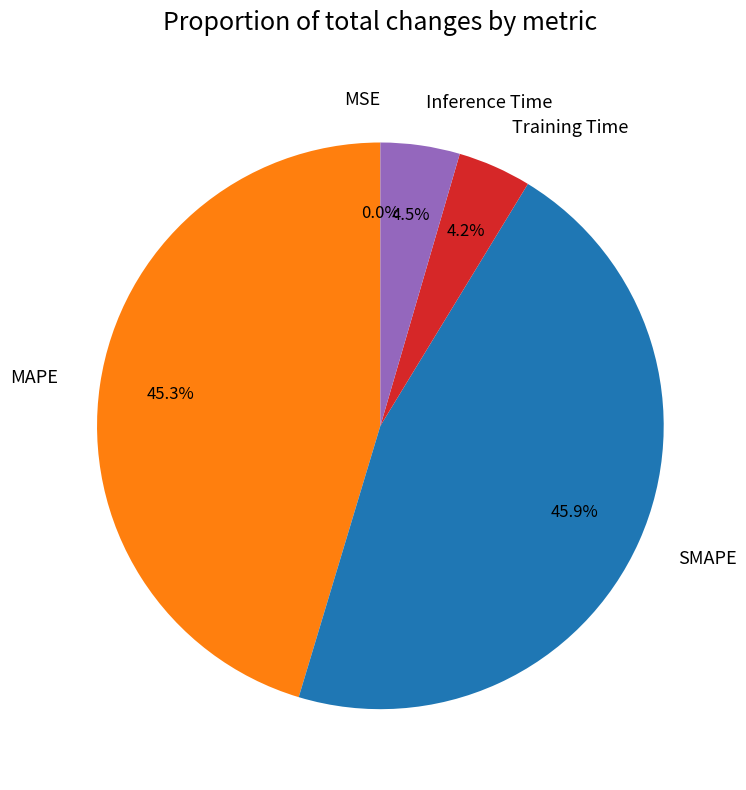

Between MAPE and SMAPE, which is larger?

SMAPE